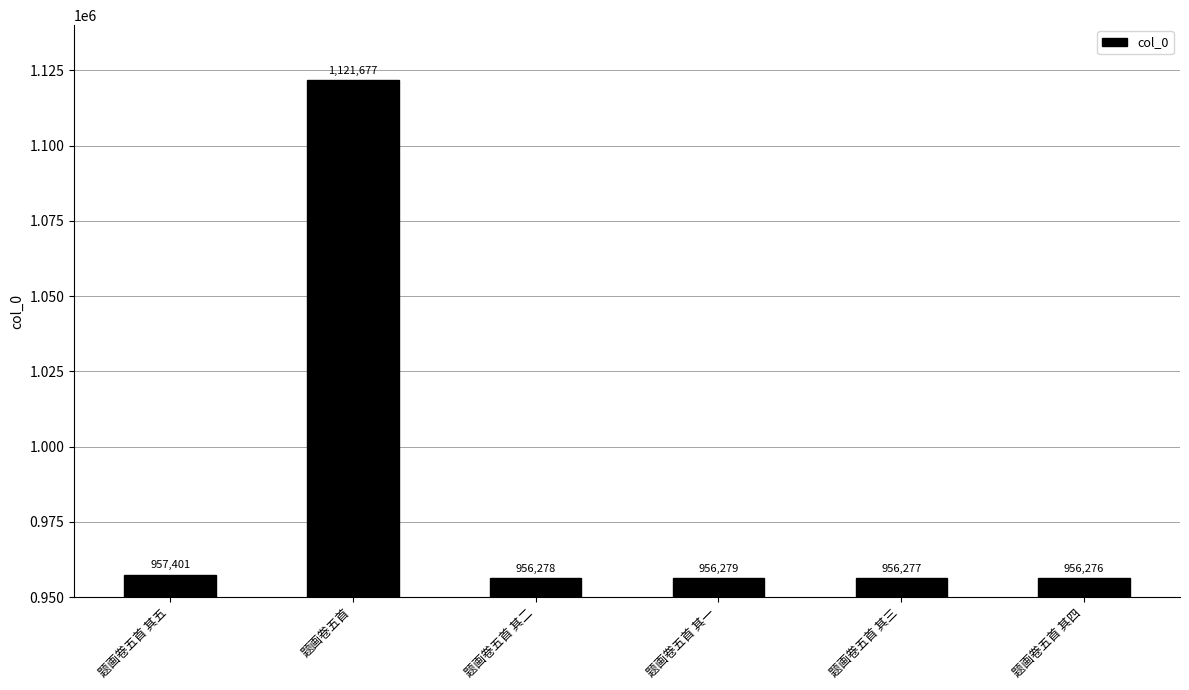

Does the chart contain stacked bars?

No